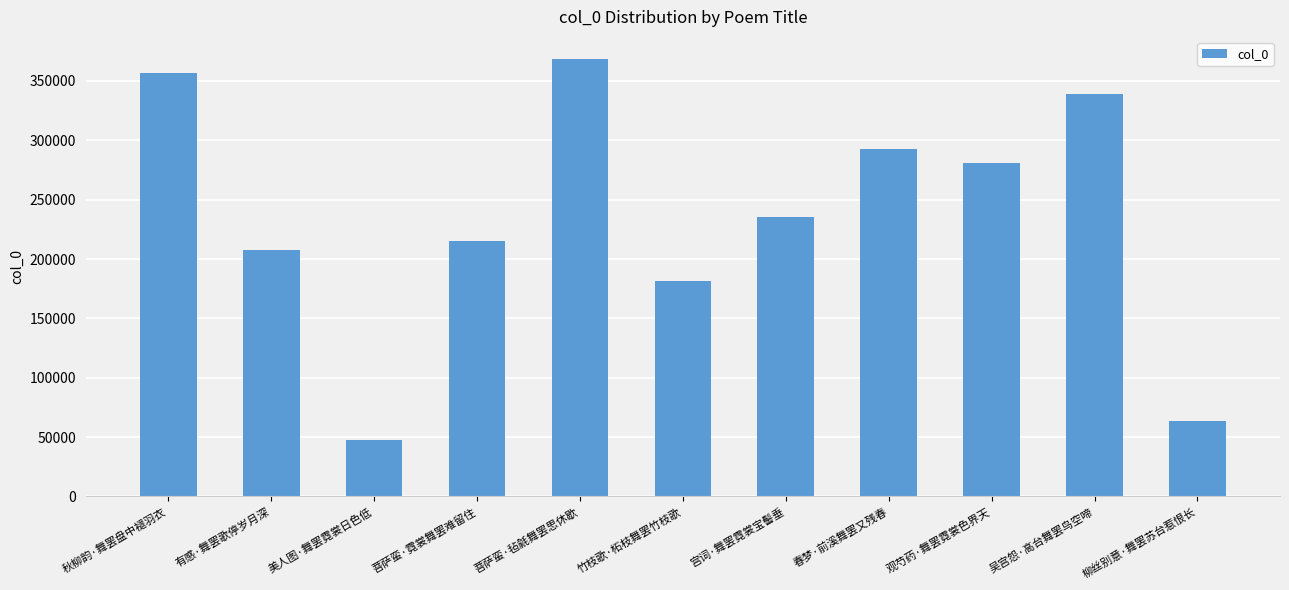

How many data points does each series have?

11